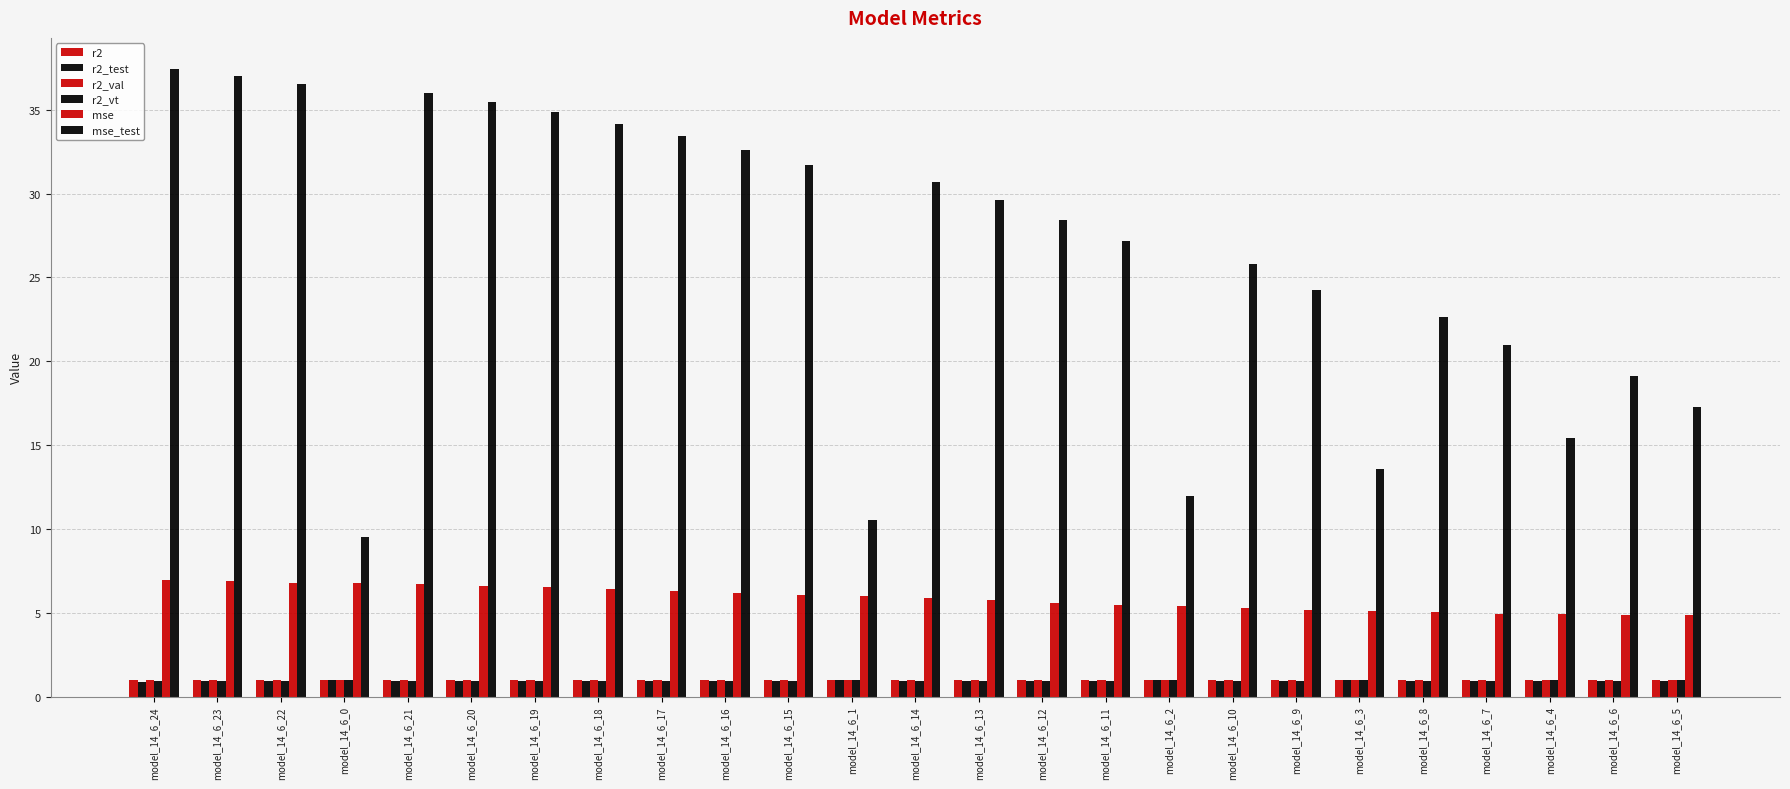

What is the total value across all series at model_14_6_13?

39.2